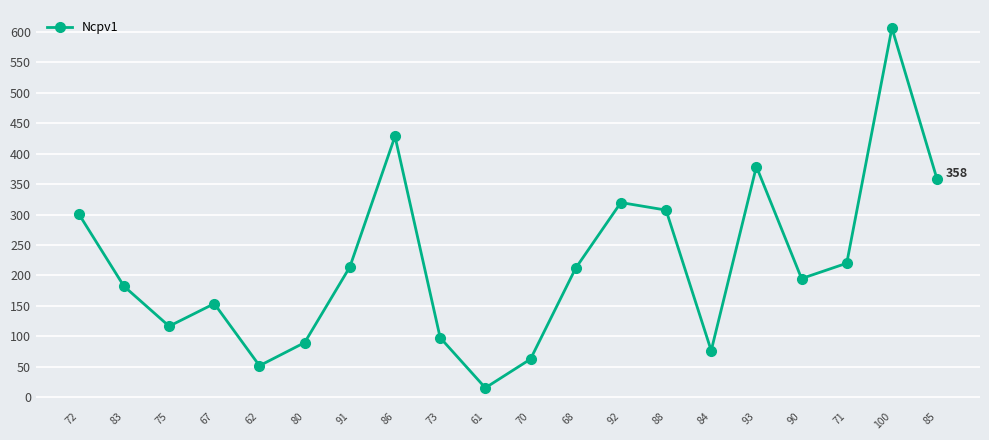

True or false: the data shows 157.8 at 75.

False